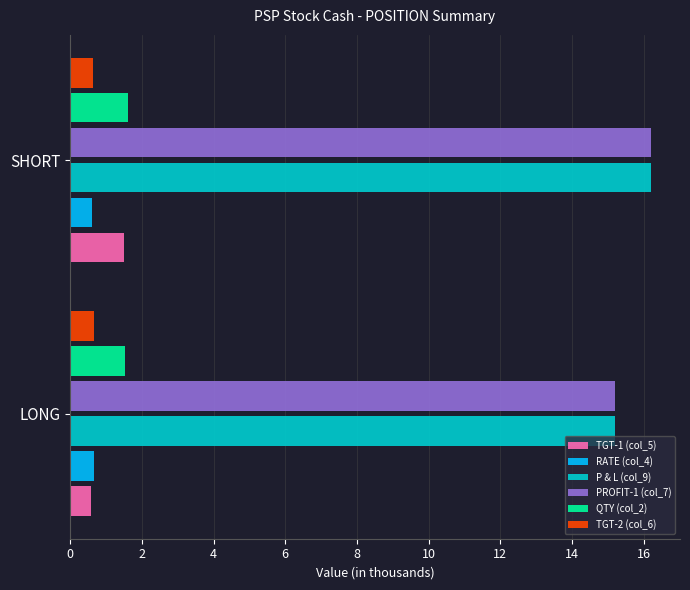

What is the spread (max minus min) of values at SHORT?

15.6